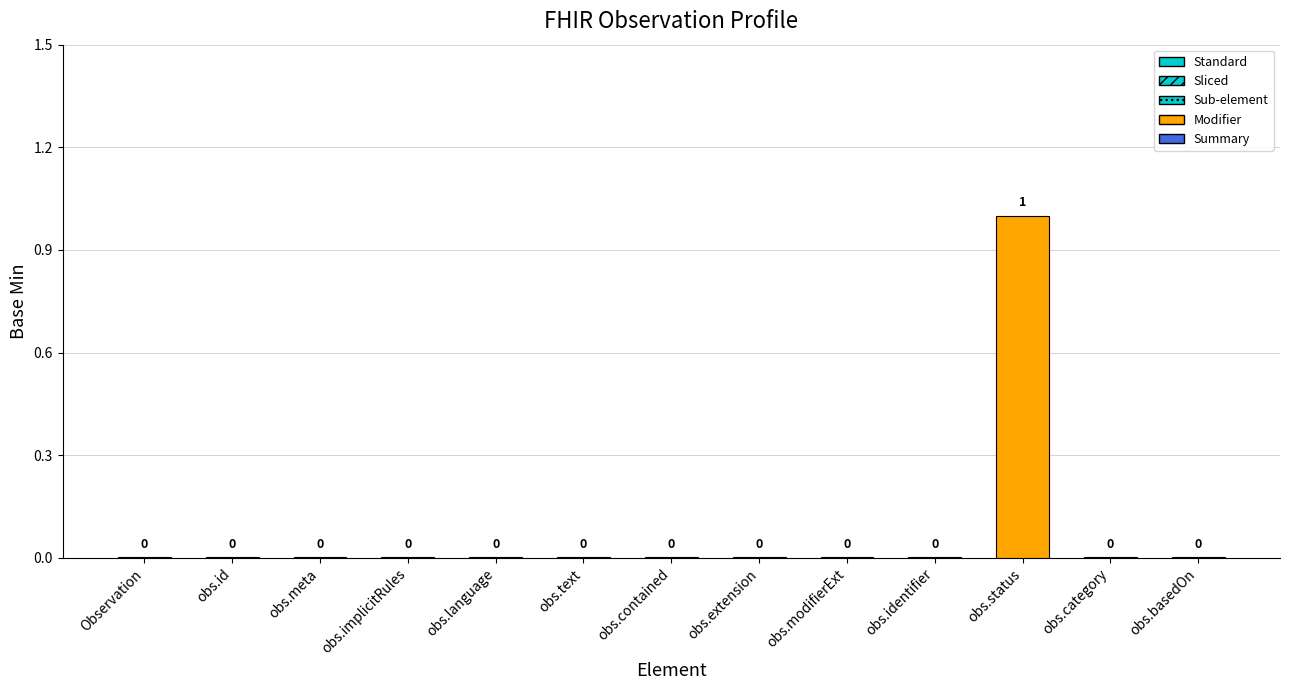

How many positive values are there?

1